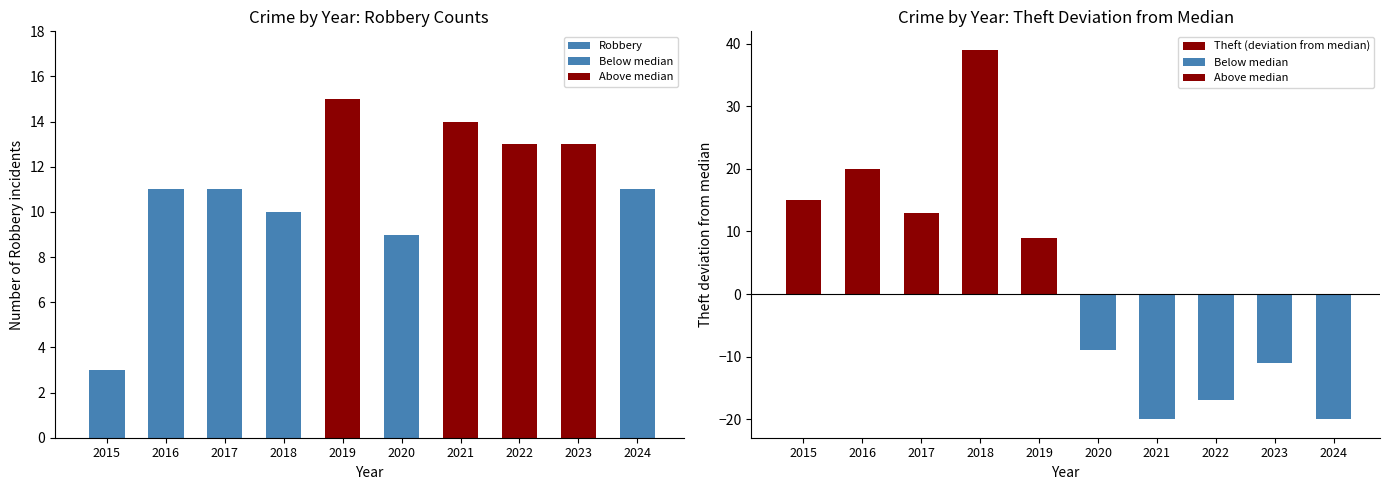

What is the total value across all series at 2019?

24